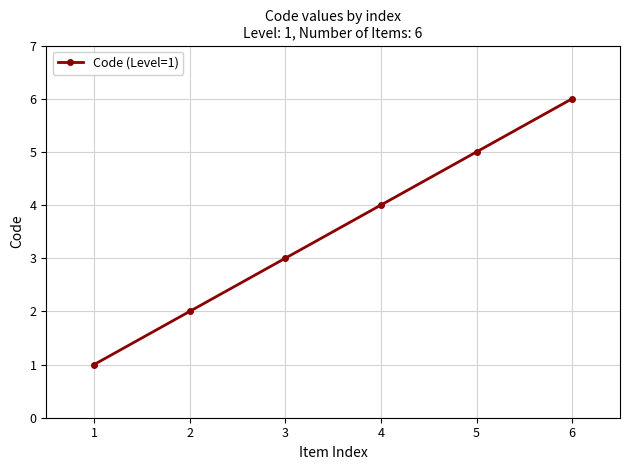

What is the change in value from 1 to 5?

+4